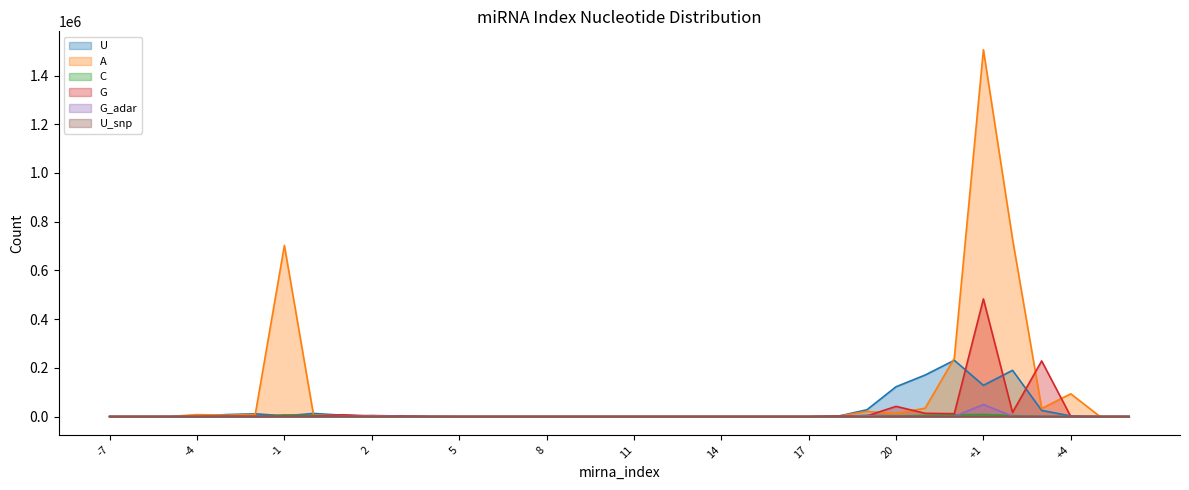

How many data points does each series have?

36